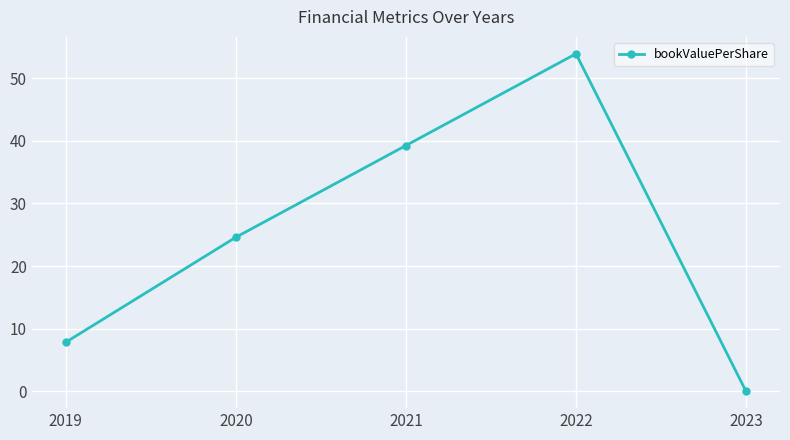

What is the change in value from 2019 to 2023?

-7.8